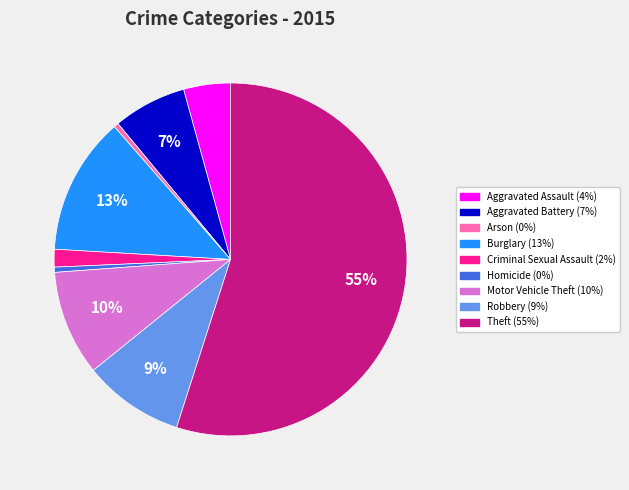

True or false: Robbery accounts for 22% of the total.

False